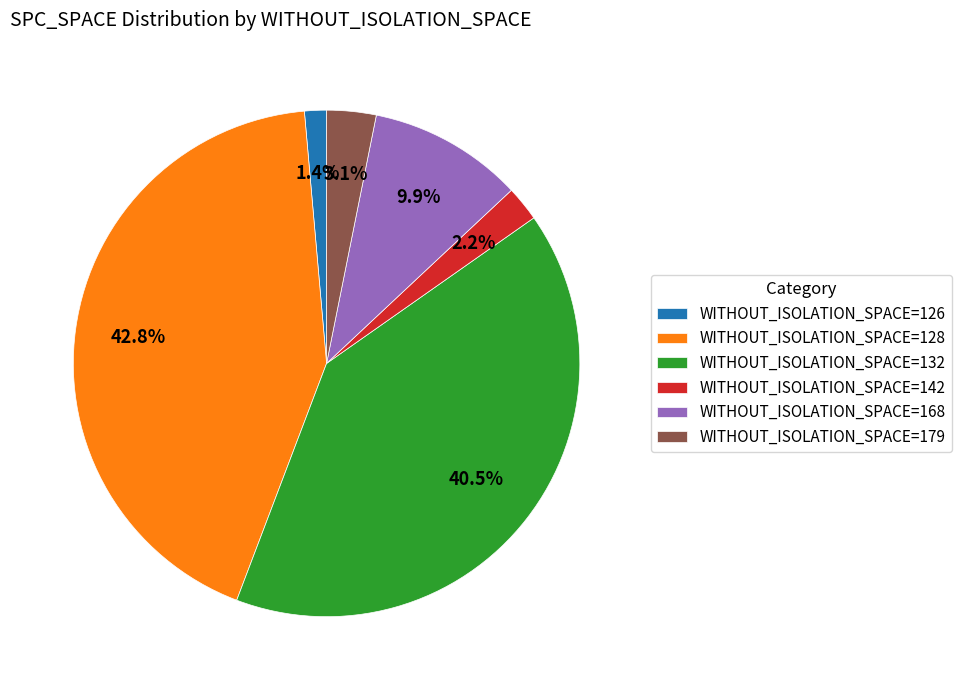

Rank the categories by value from highest to lowest.

WITHOUT_ISOLATION_SPACE=128, WITHOUT_ISOLATION_SPACE=132, WITHOUT_ISOLATION_SPACE=168, WITHOUT_ISOLATION_SPACE=179, WITHOUT_ISOLATION_SPACE=142, WITHOUT_ISOLATION_SPACE=126